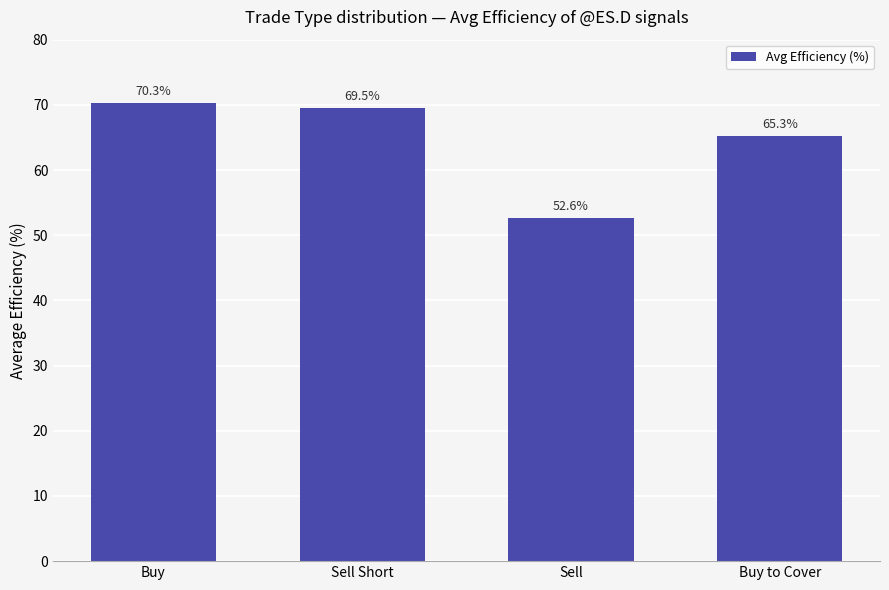

The value at Sell Short is 69.5. True or false?

True